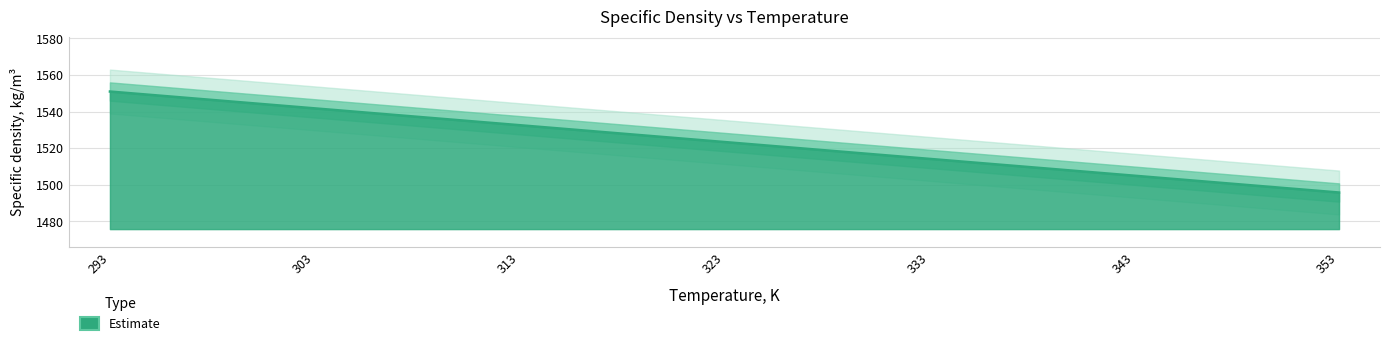

Which has a higher value, 313 or 333?

313